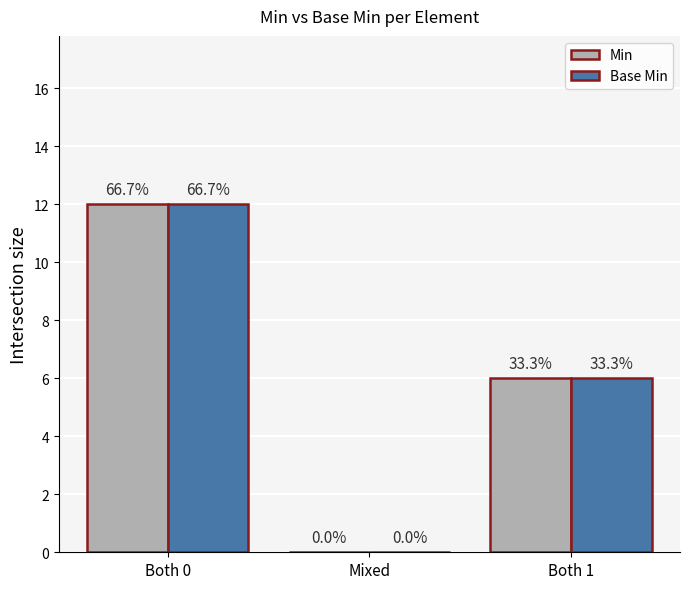

Are the bars horizontal?

No